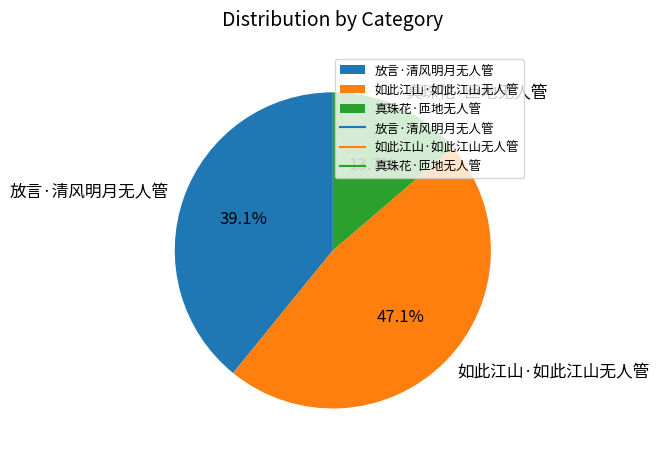

Count the number of slices in the pie.

3